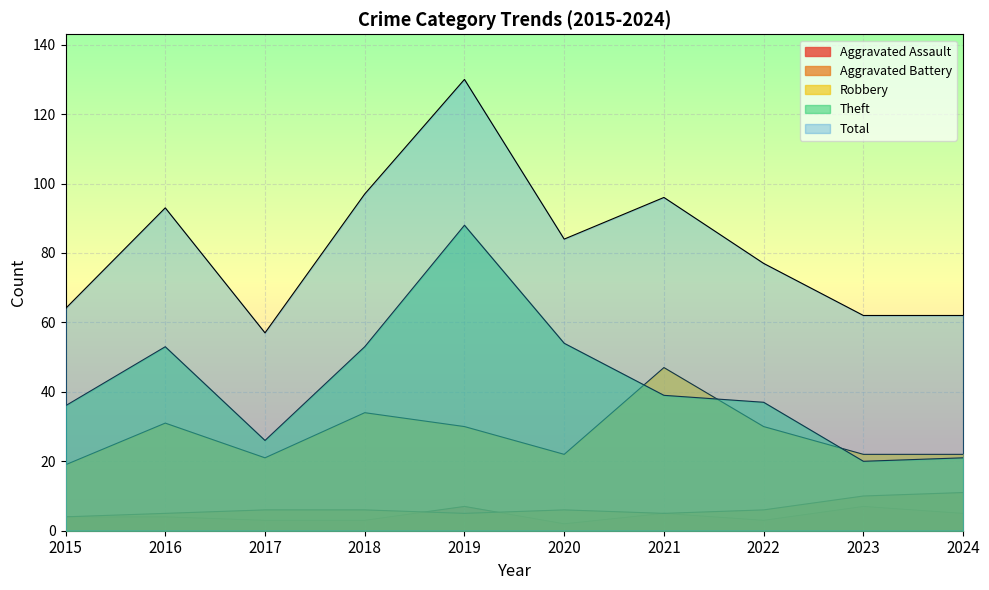

What is the average value of the Robbery series?

28